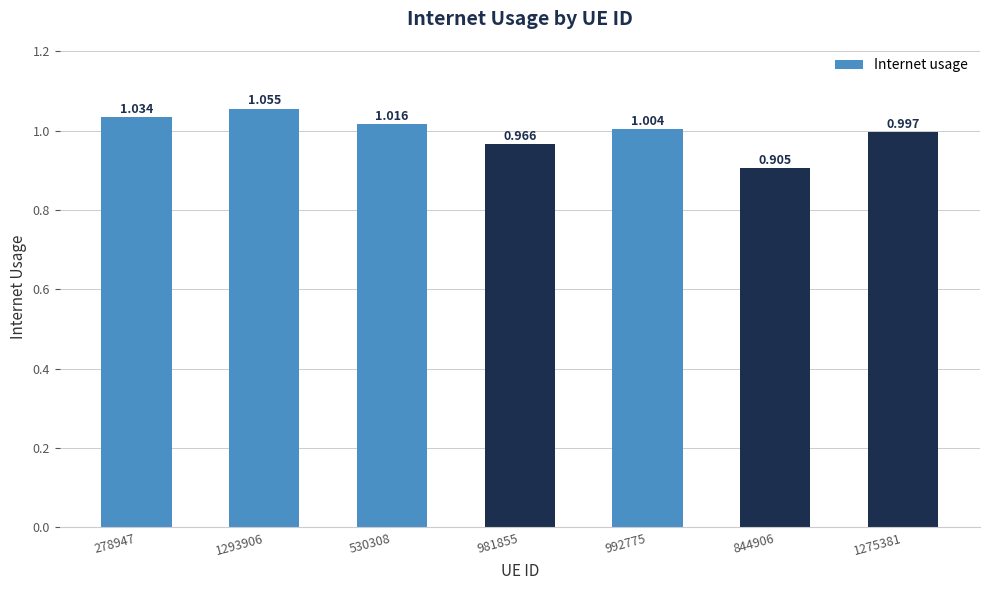

At which category does the chart reach its peak across all series?

1293906